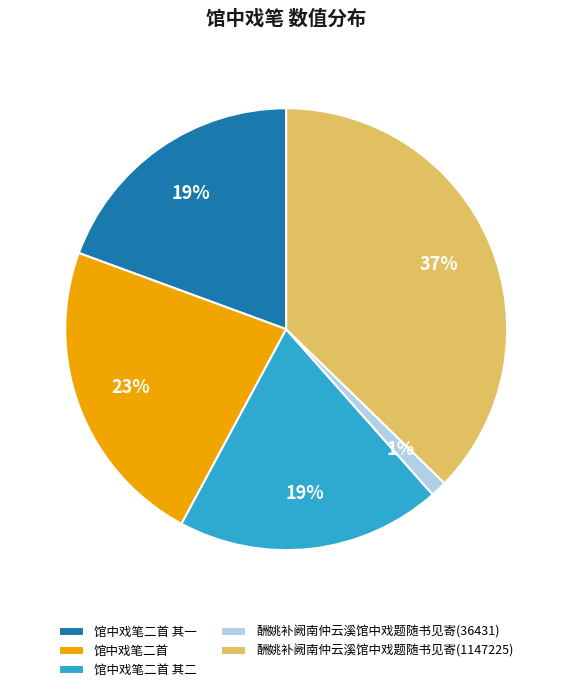

Which has a higher value, 馆中戏笔二首 其二 or 酬姚补阙南仲云溪馆中戏题随书见寄(36431)?

馆中戏笔二首 其二